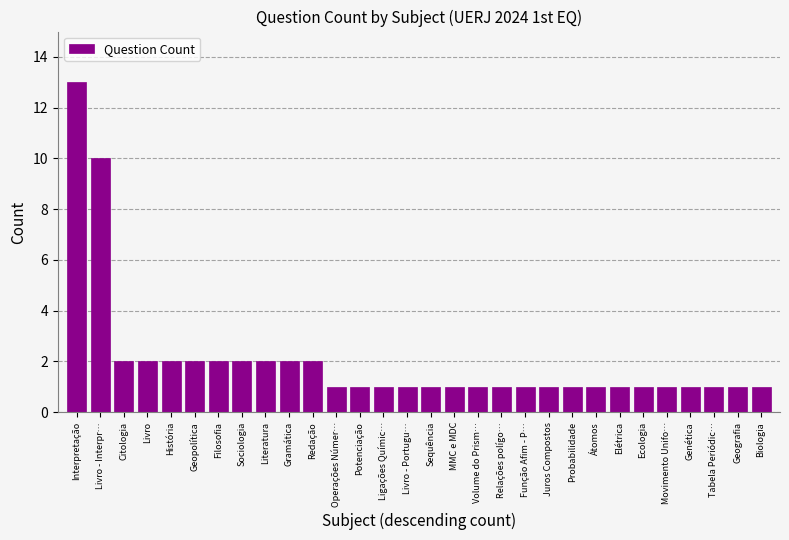

How many series are shown in this chart?

1